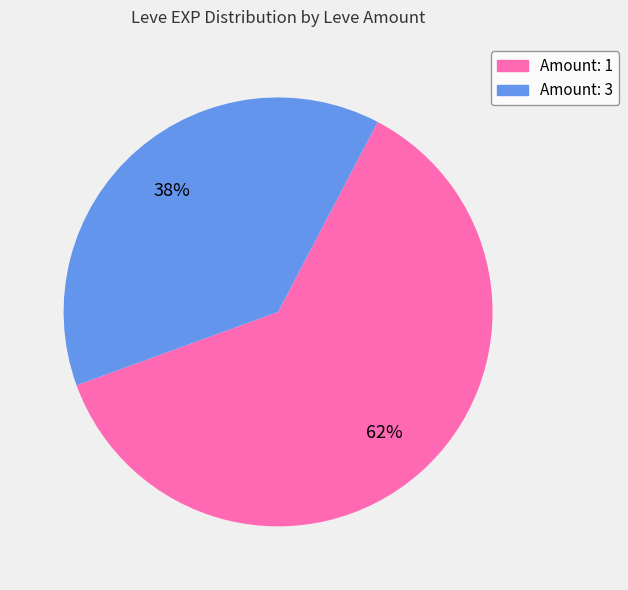

Is there a majority slice in this chart?

Yes